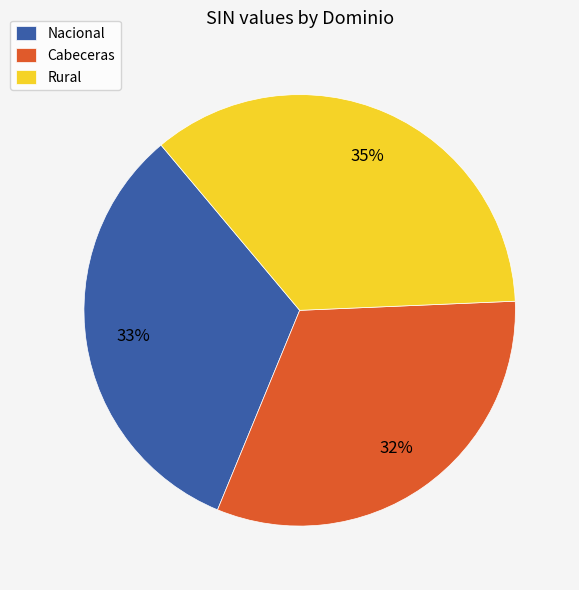

Combined, do Rural and Nacional account for over 50%?

Yes